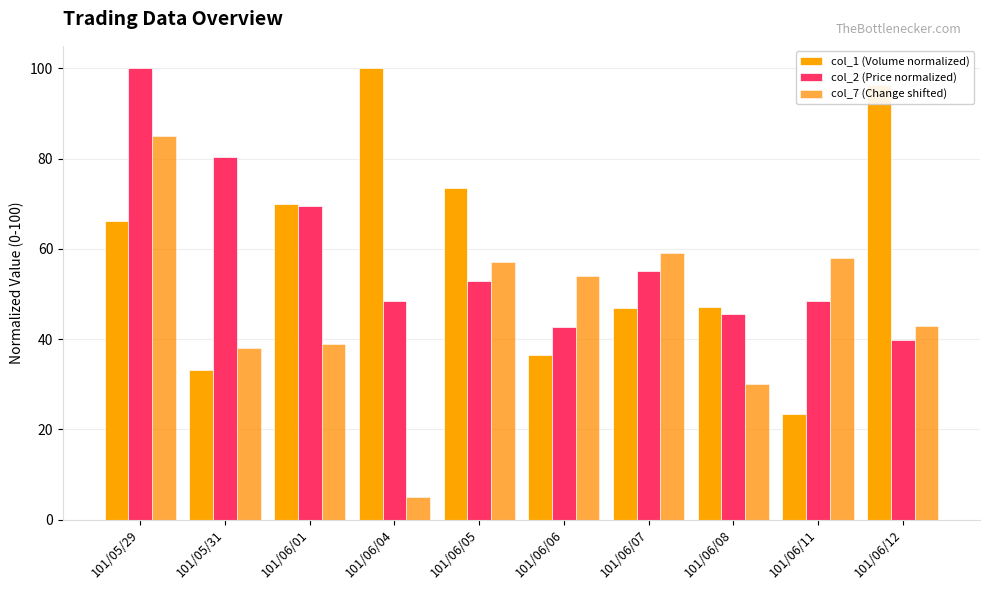

What are all the series names shown in the legend?

col_1 (Volume normalized), col_2 (Price normalized), col_7 (Change shifted)